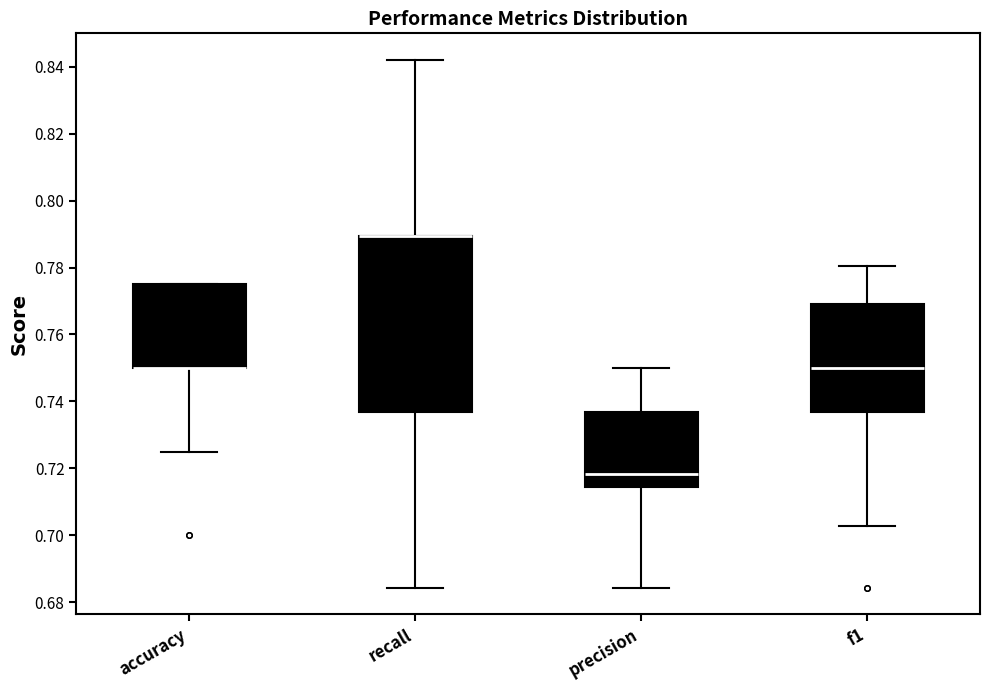

Reading left to right, transcribe this box plot: for each box, give where its median line is, the range the box spans, and where its two whiskers end, as read against the y-axis. The values are not printed on the chart, so give them approximately, as read against the axis.

accuracy: median 0.750 (drawn on the box's lower edge), box 0.750 to 0.776, whiskers 0.726 to 0.776
recall: median 0.790 (drawn on the box's upper edge), box 0.736 to 0.790, whiskers 0.684 to 0.842
precision: median 0.718, box 0.714 to 0.736, whiskers 0.684 to 0.750
f1: median 0.750, box 0.736 to 0.770, whiskers 0.702 to 0.780